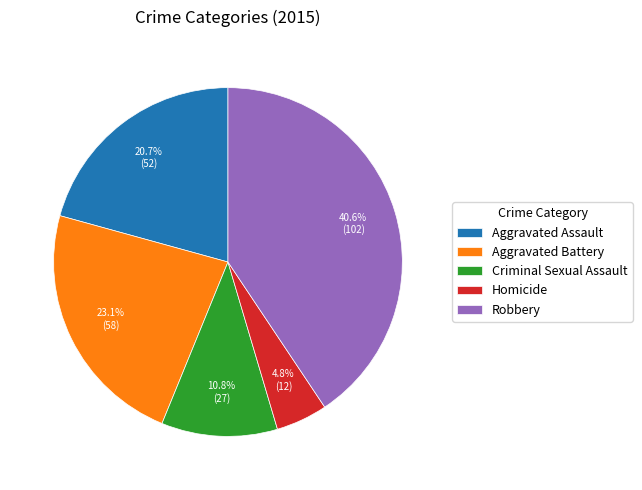

What is the ratio of the value at Robbery to the value at Aggravated Battery?

1.8